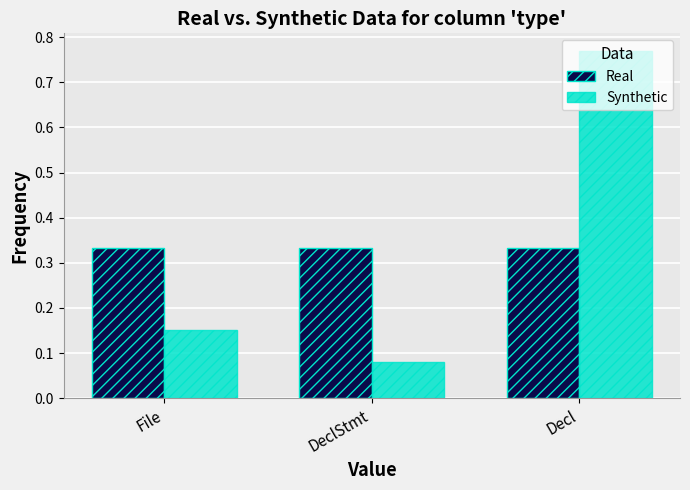

Is it true that Real equals 0.6 at File?

False